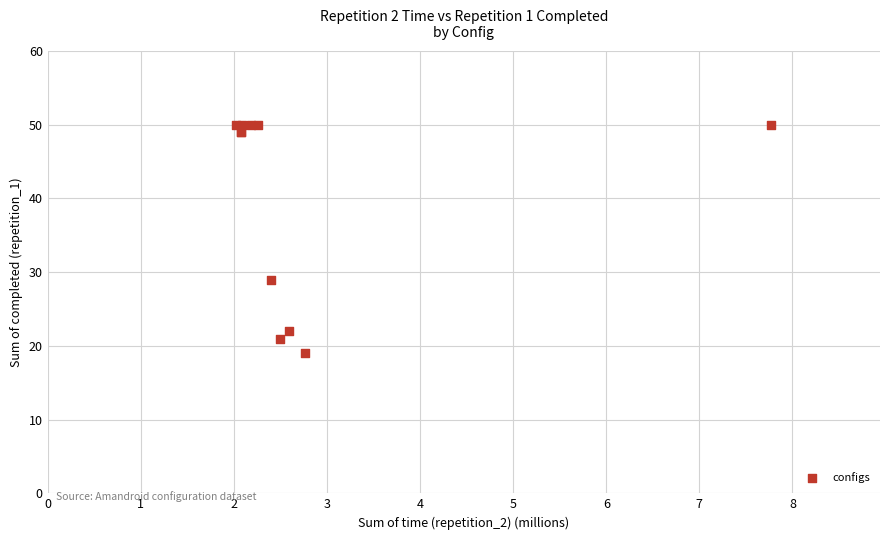

What Y value in the scatter plot is closest to 34?

29